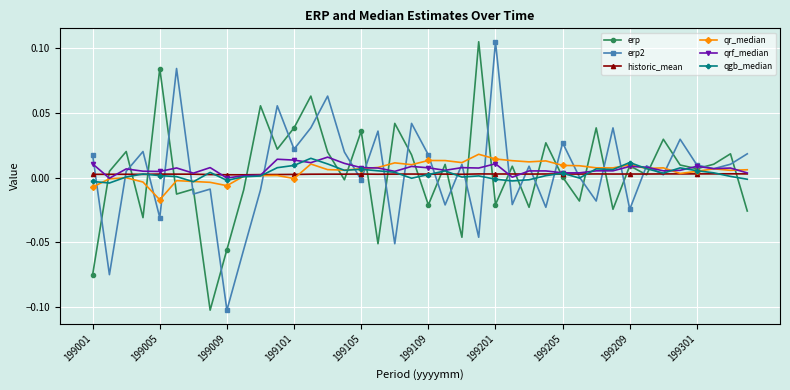

What are all the series names shown in the legend?

erp, erp2, historic_mean, qr_median, qrf_median, qgb_median